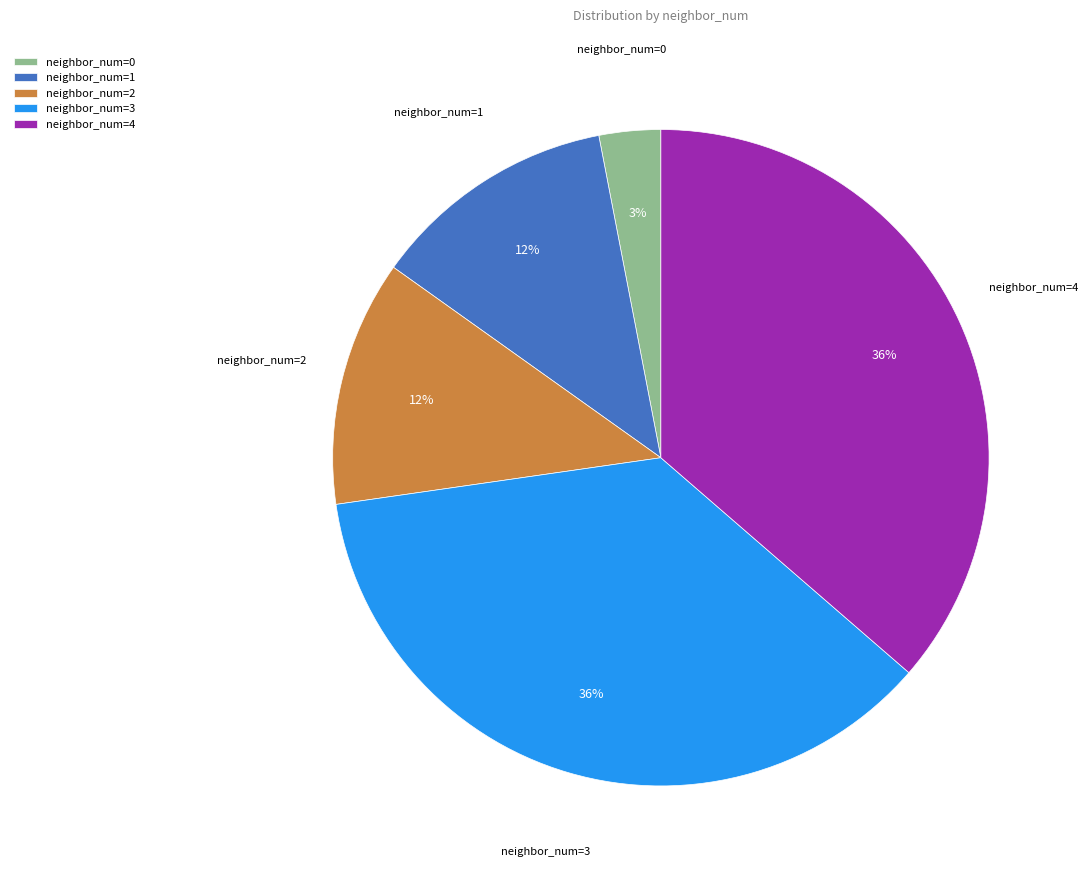

Is the sum of neighbor_num=2 and neighbor_num=3 greater than half?

No